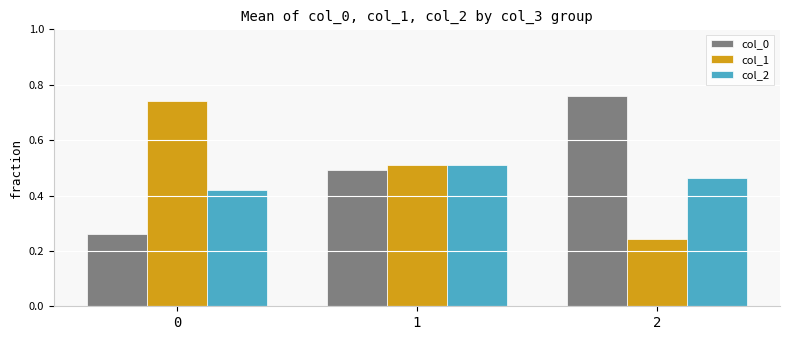

Rank the series by their average value, from lowest to highest.

col_2, col_1, col_0